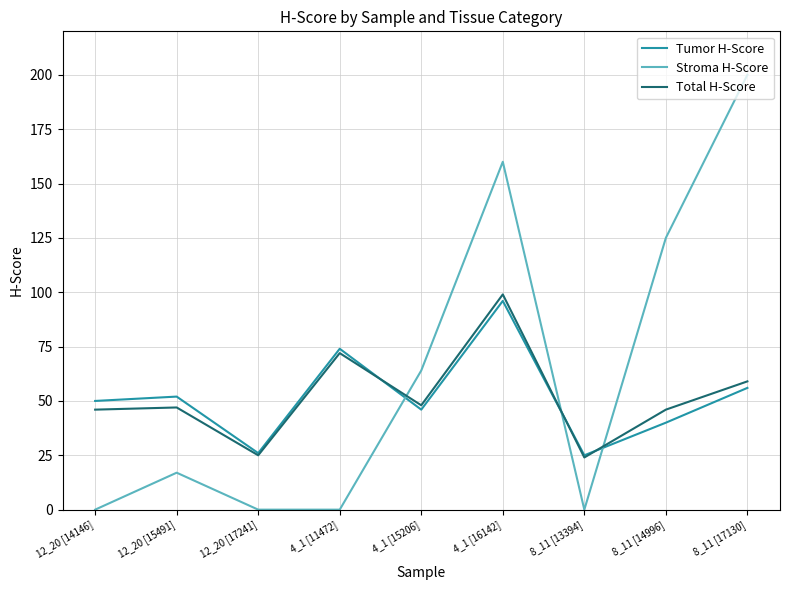

True or false: Total H-Score and Tumor H-Score cross at least once.

True